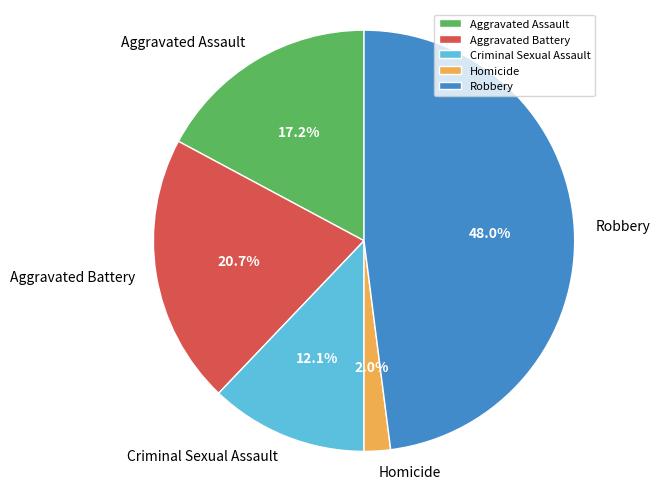

Which has a higher value, Aggravated Assault or Criminal Sexual Assault?

Aggravated Assault